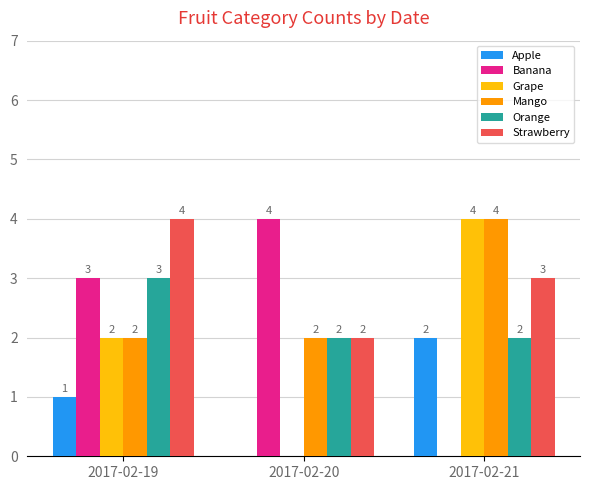

How many groups of bars are there?

3